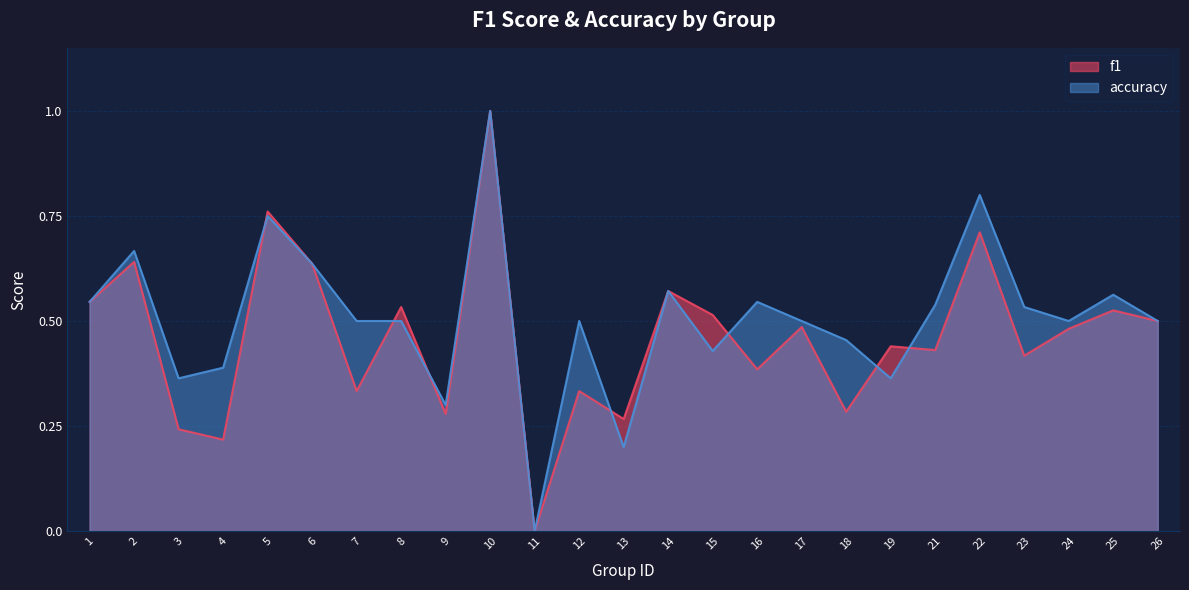

How many positive values does the accuracy series have?

24